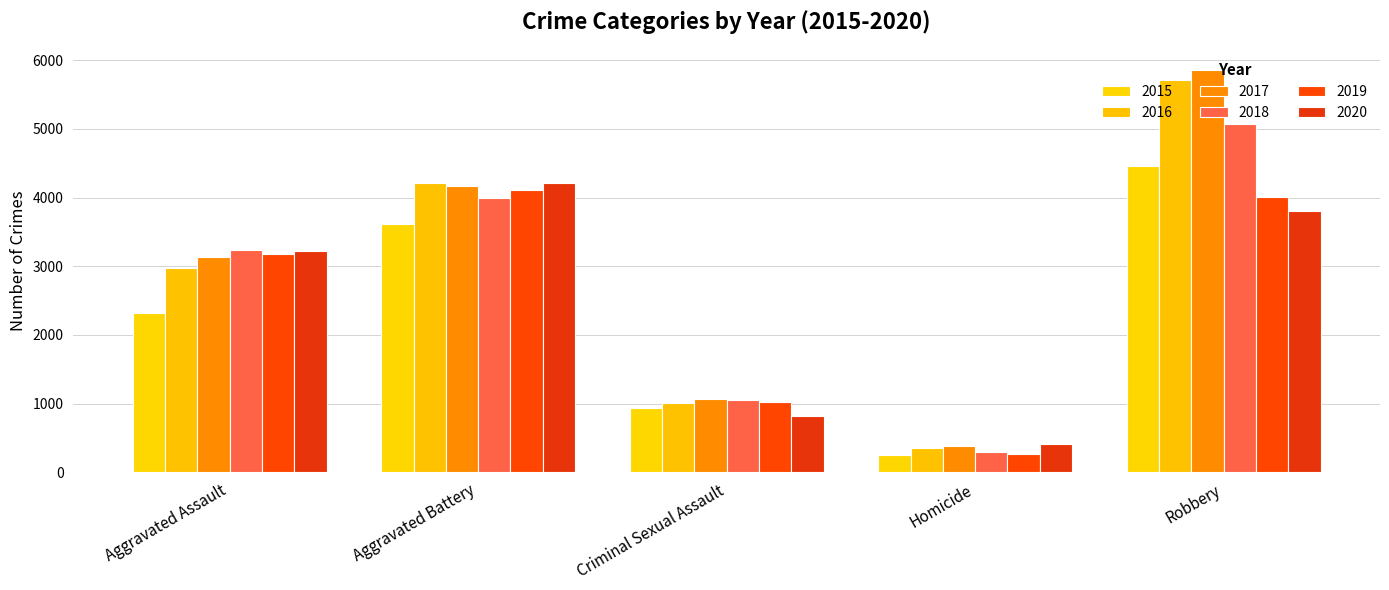

Reading left to right, extract all data points from this chart.

2015: Aggravated Assault=2319	Aggravated Battery=3622	Criminal Sexual Assault=938	Homicide=252	Robbery=4457
2016: Aggravated Assault=2982	Aggravated Battery=4210	Criminal Sexual Assault=1012	Homicide=362	Robbery=5707
2017: Aggravated Assault=3130	Aggravated Battery=4173	Criminal Sexual Assault=1065	Homicide=377	Robbery=5860
2018: Aggravated Assault=3241	Aggravated Battery=3999	Criminal Sexual Assault=1047	Homicide=295	Robbery=5068
2019: Aggravated Assault=3181	Aggravated Battery=4114	Criminal Sexual Assault=1022	Homicide=271	Robbery=4011
2020: Aggravated Assault=3228	Aggravated Battery=4210	Criminal Sexual Assault=823	Homicide=406	Robbery=3798